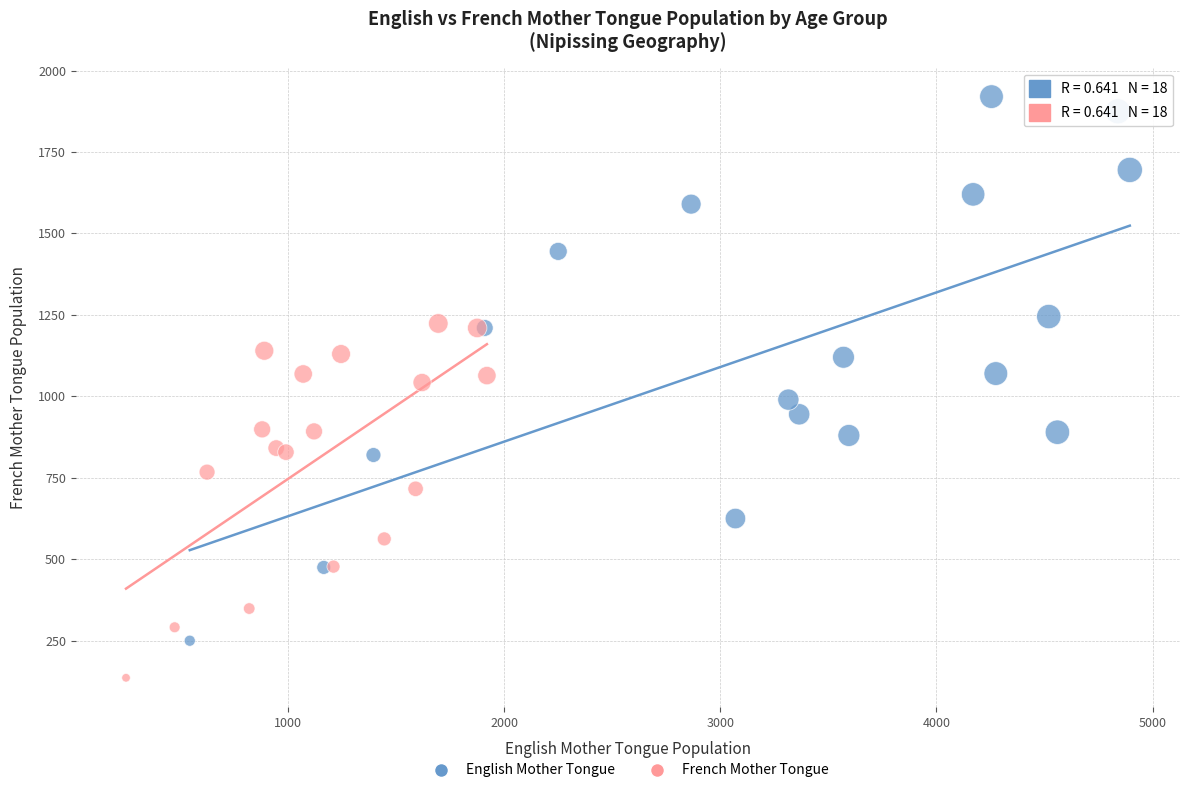

Which series has the widest spread of Y values?

English Mother Tongue